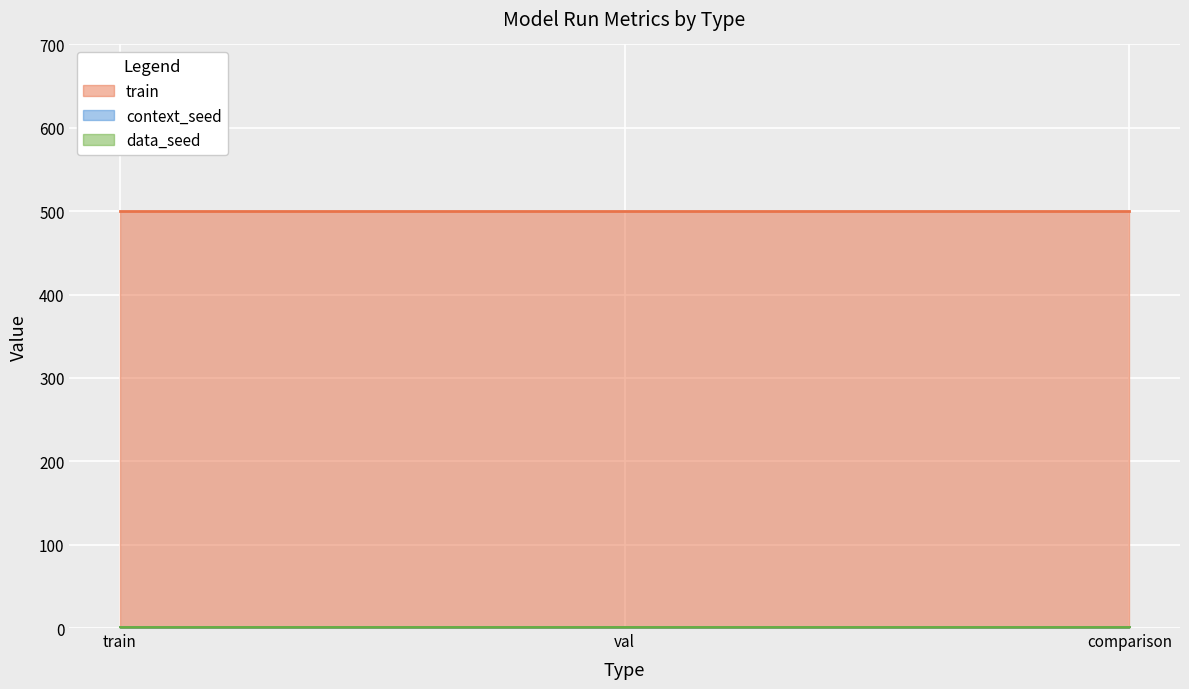

Which series changed the most between val and comparison?

train